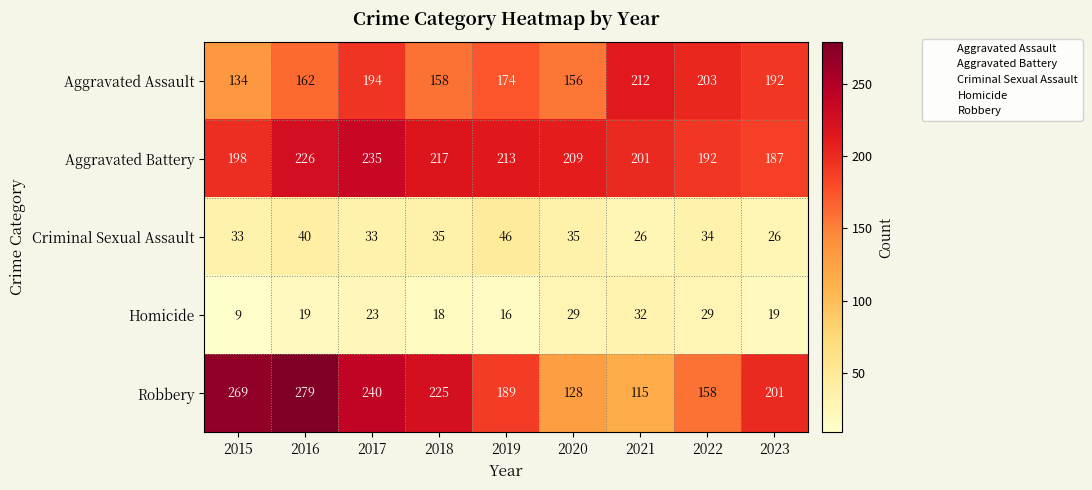

How many values in the Aggravated Assault series are below 174?

4